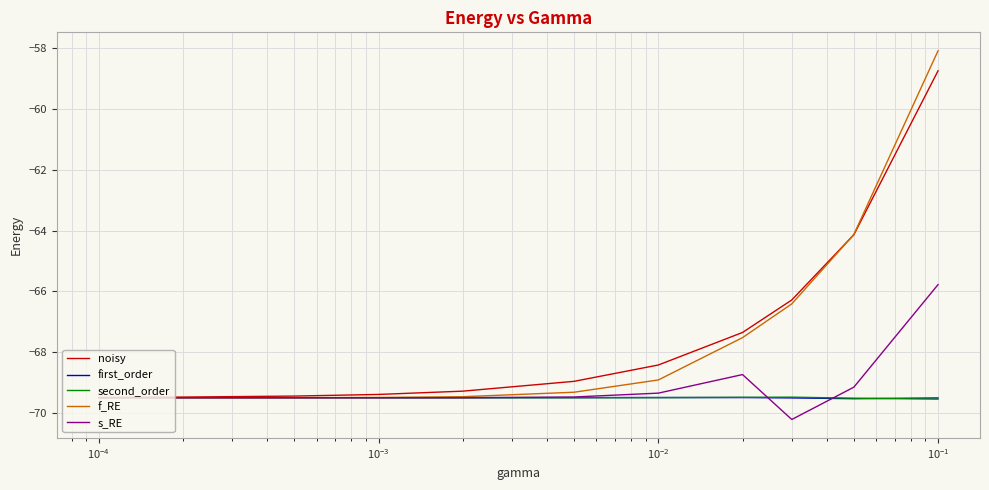

What are all the series names shown in the legend?

noisy, first_order, second_order, f_RE, s_RE